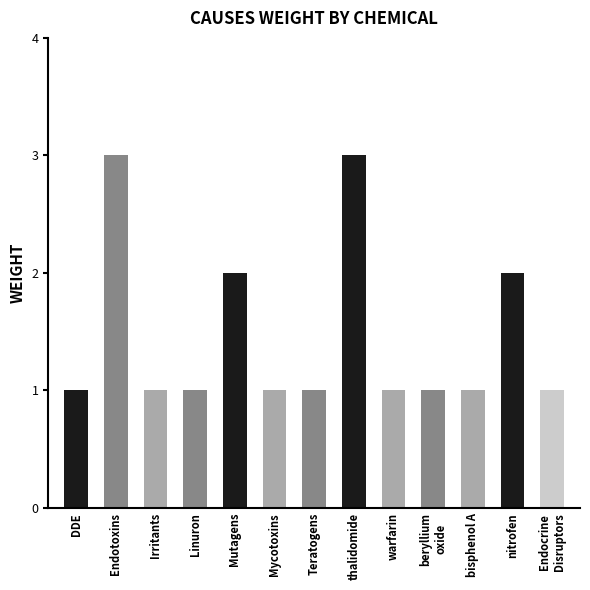

How many data points does each series have?

13